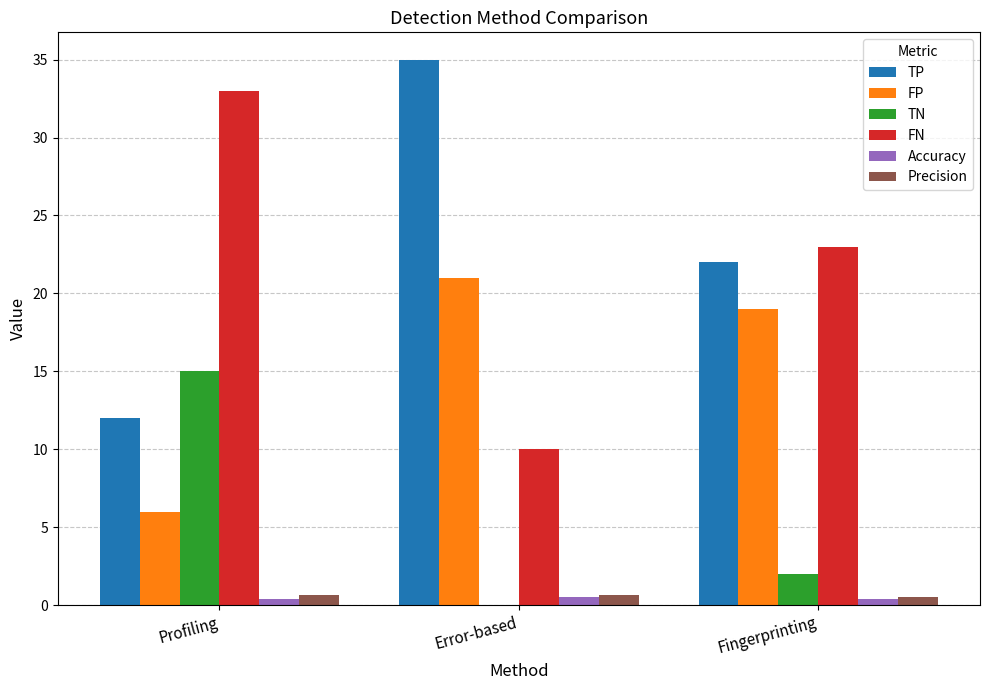

The value of TP at Profiling is 12.0. True or false?

True